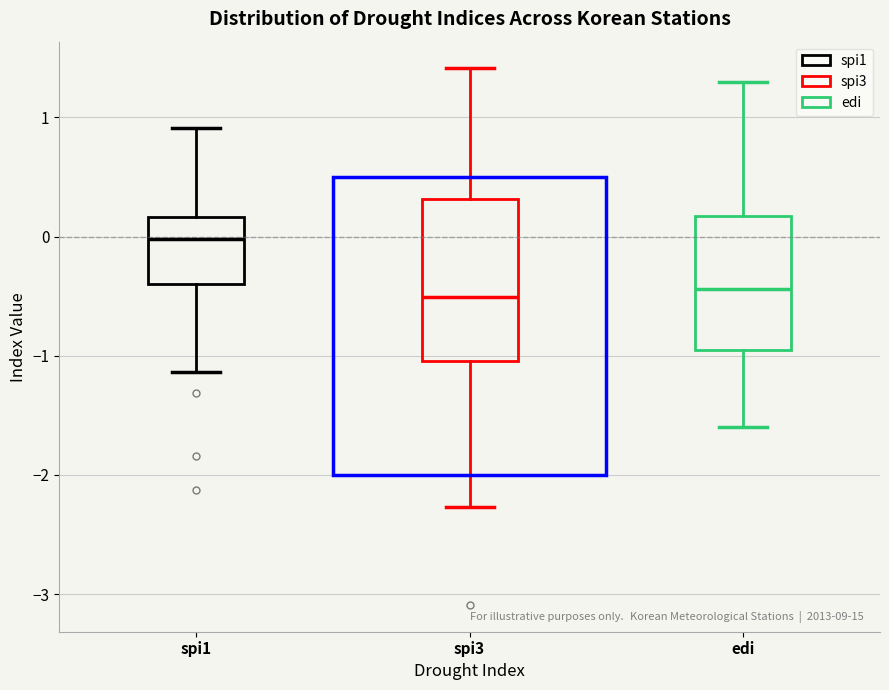

Where does the median line of the box for spi3 sit on the y-axis? The values are not printed on the chart, so give them approximately, as read against the axis.

-0.5